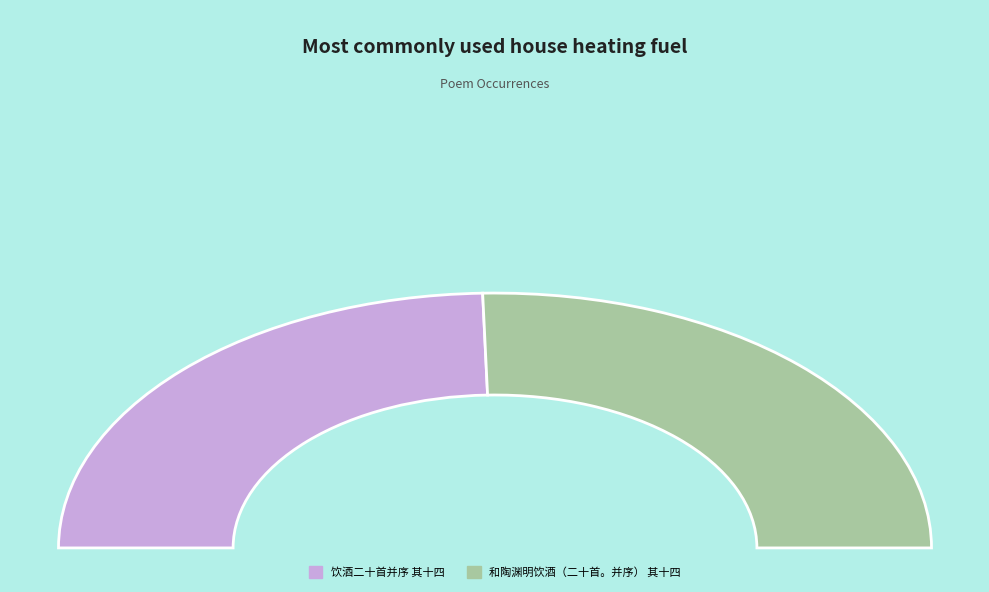

What is the smallest slice in the pie chart?

饮酒二十首并序 其十四